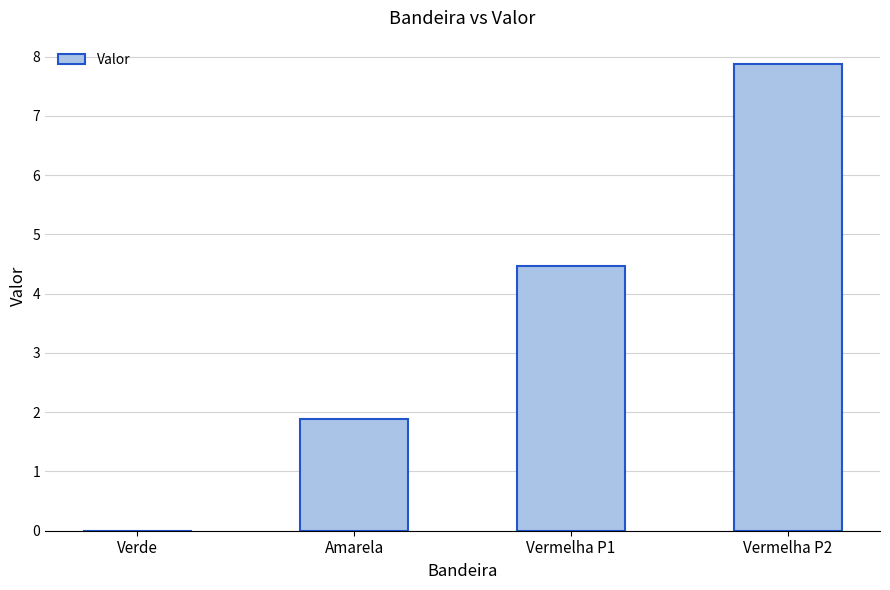

The chart shows a value of 2.7 at Vermelha P2. True or false?

False